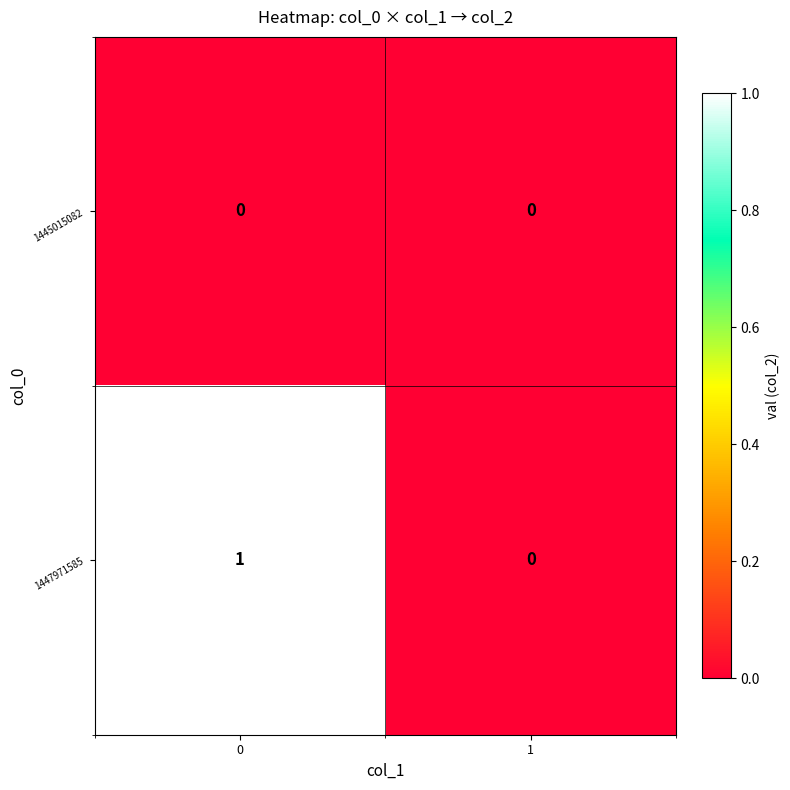

Is the value of 1447971585 at 0 greater than the value of 1445015082 at 1?

Yes